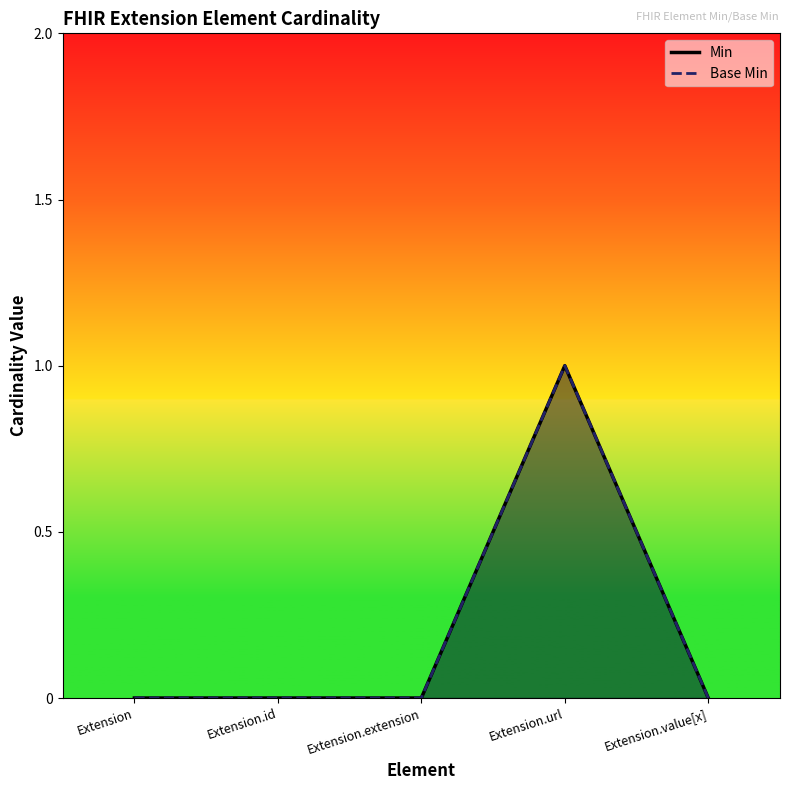

True or false: Base Min has a value of 1 at Extension.url.

True